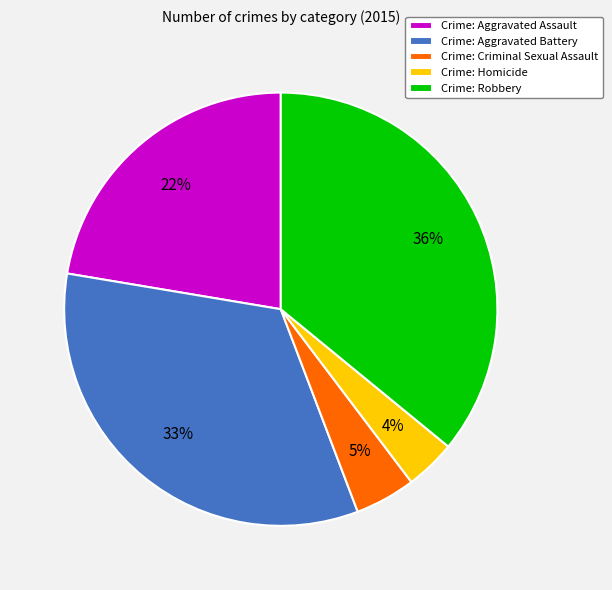

How many segments does this pie chart have?

5